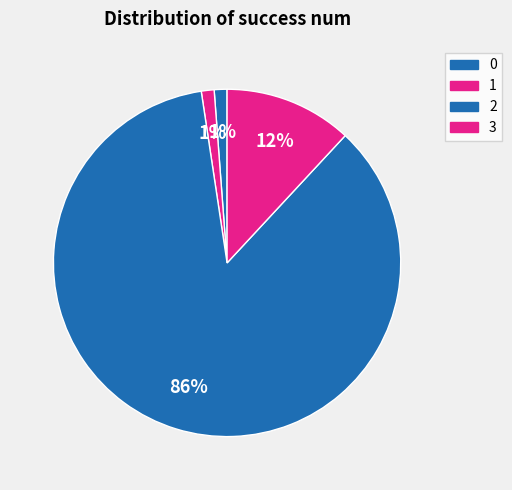

True or false: 0 accounts for 8% of the total.

False